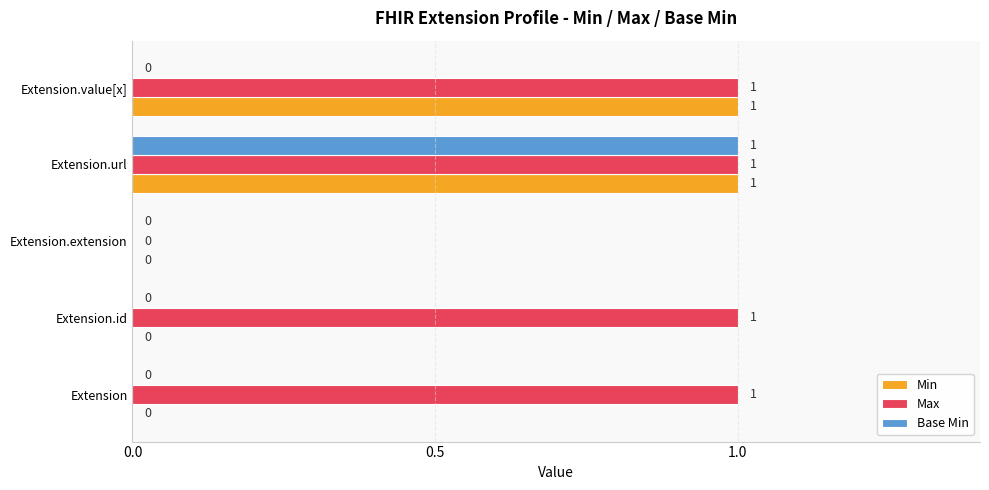

True or false: Max has a value of 1 at Extension.url.

True